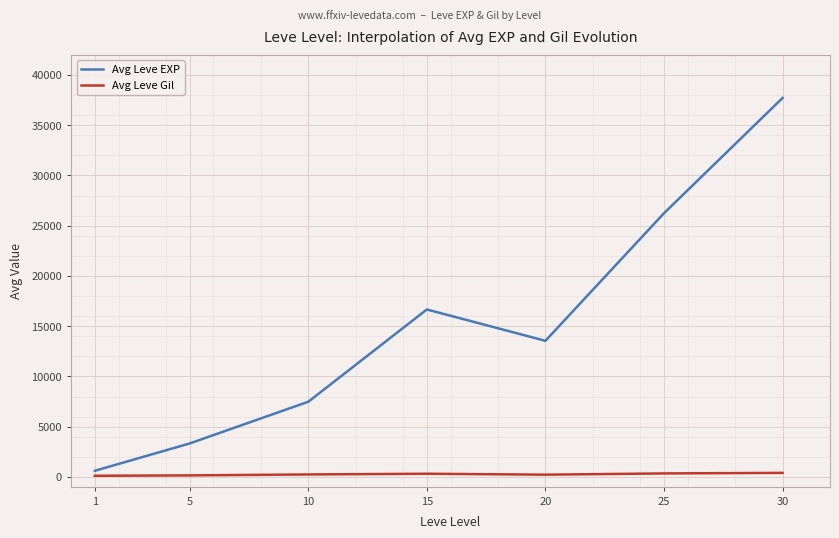

Between 15 and 20, which series saw the biggest shift?

Avg Leve EXP